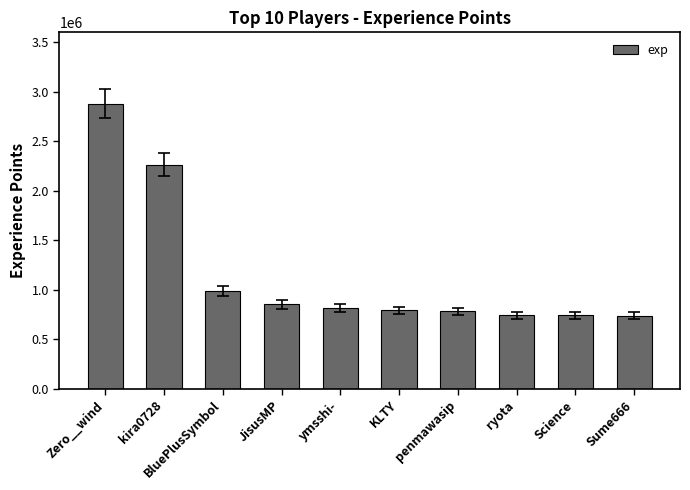

What value does the data have at BluePlusSymbol?

992450